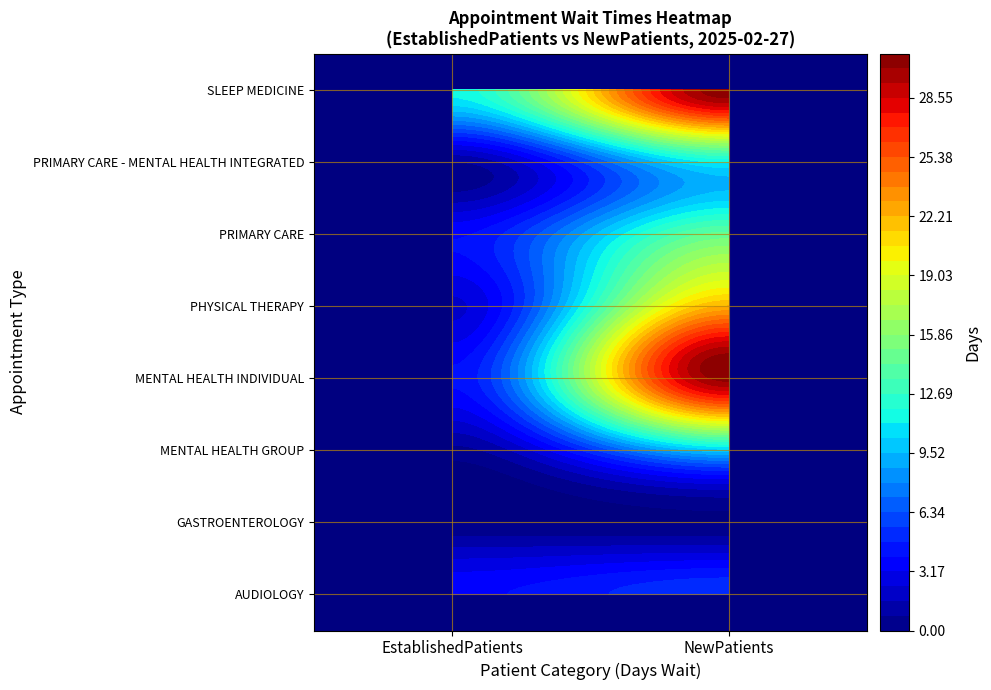

Rank the categories by PRIMARY CARE value from highest to lowest.

NewPatients, EstablishedPatients